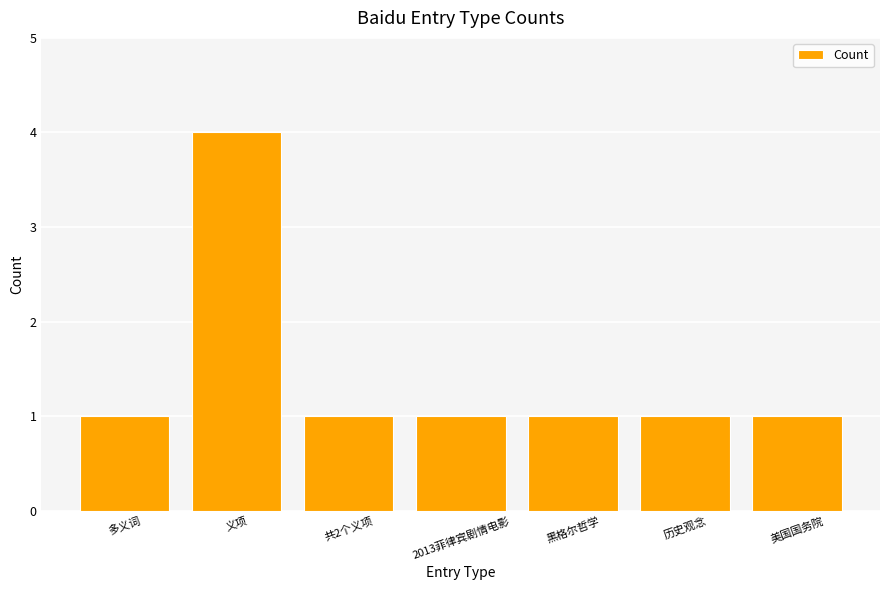

At which category does the chart reach its peak across all series?

义项